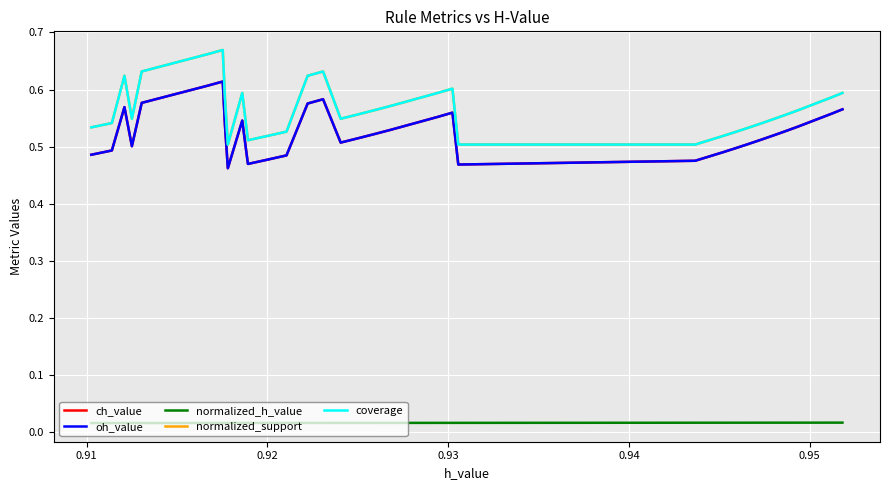

What are all the series names shown in the legend?

ch_value, oh_value, normalized_h_value, normalized_support, coverage